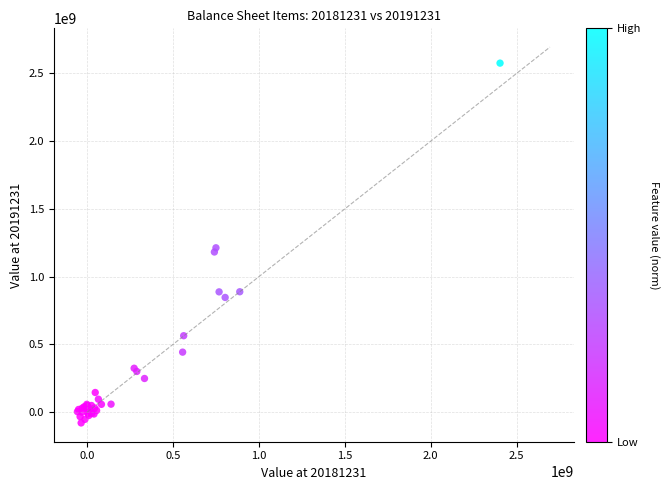

What Y value in the scatter plot is closest to 1247580690?

1212373211.2